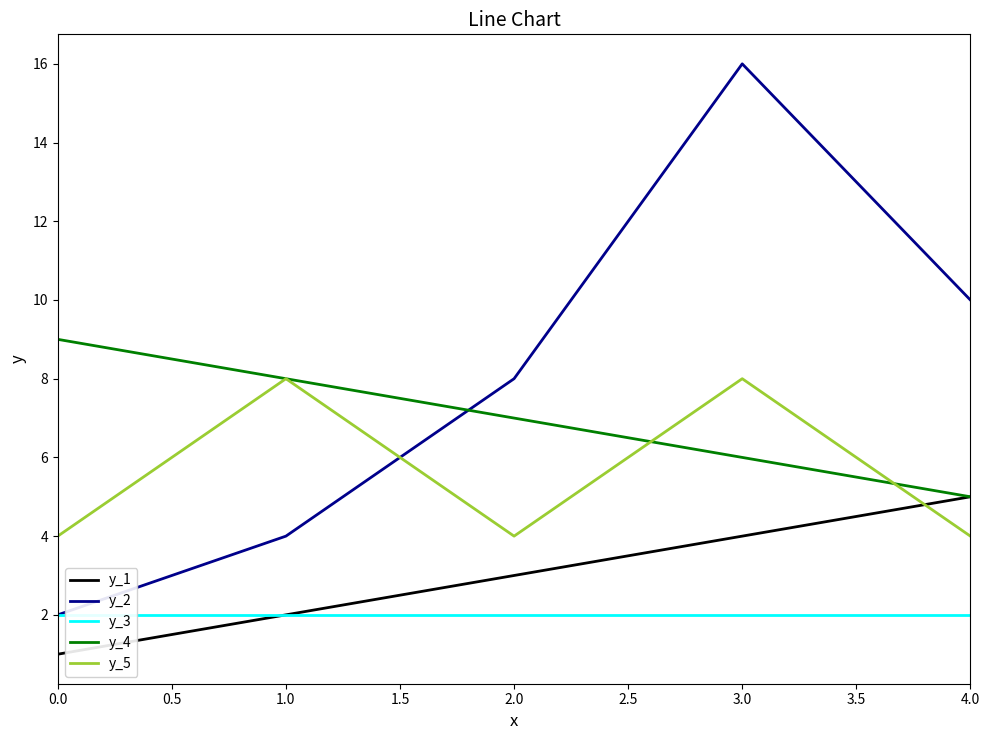

What is the sum of the y_3 values at 2.0 and 0.0?

4